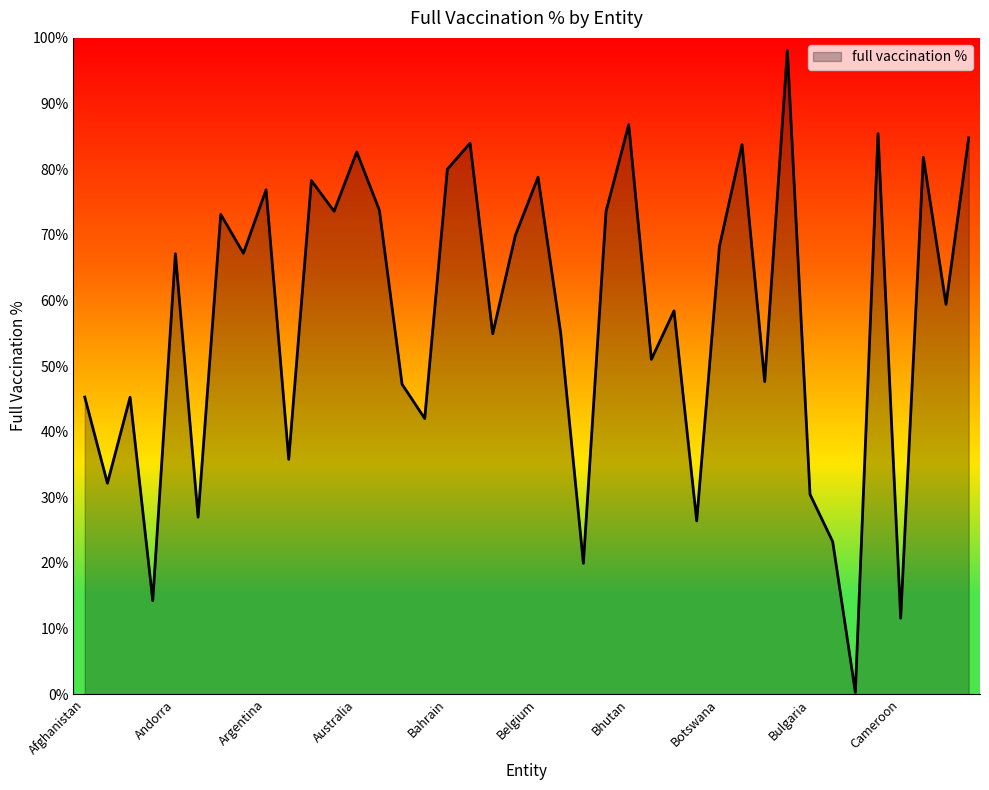

What is the difference between the maximum and minimum values?

97.8